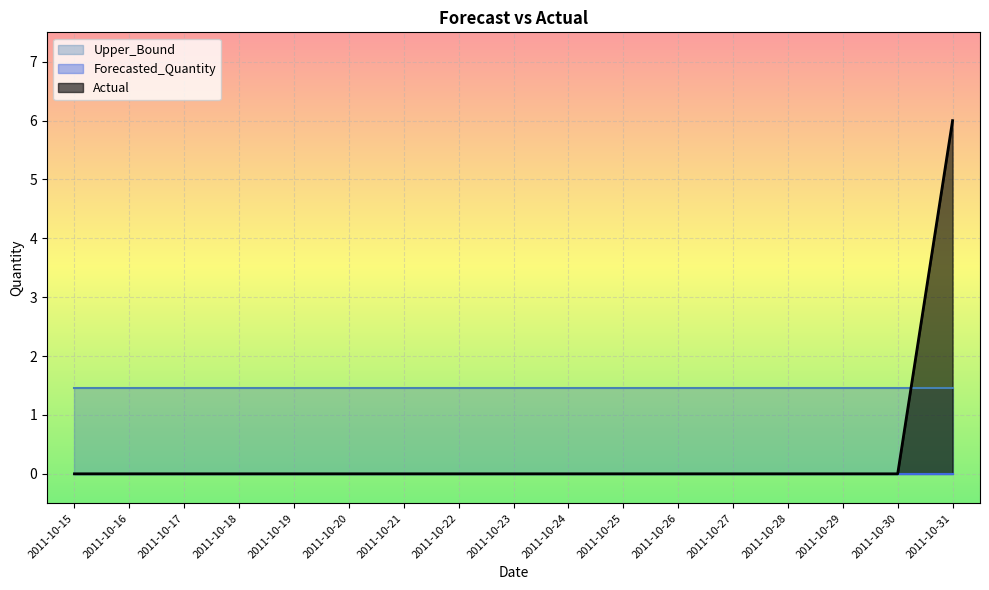

True or false: Forecasted_Quantity and Upper_Bound intersect in this chart.

False